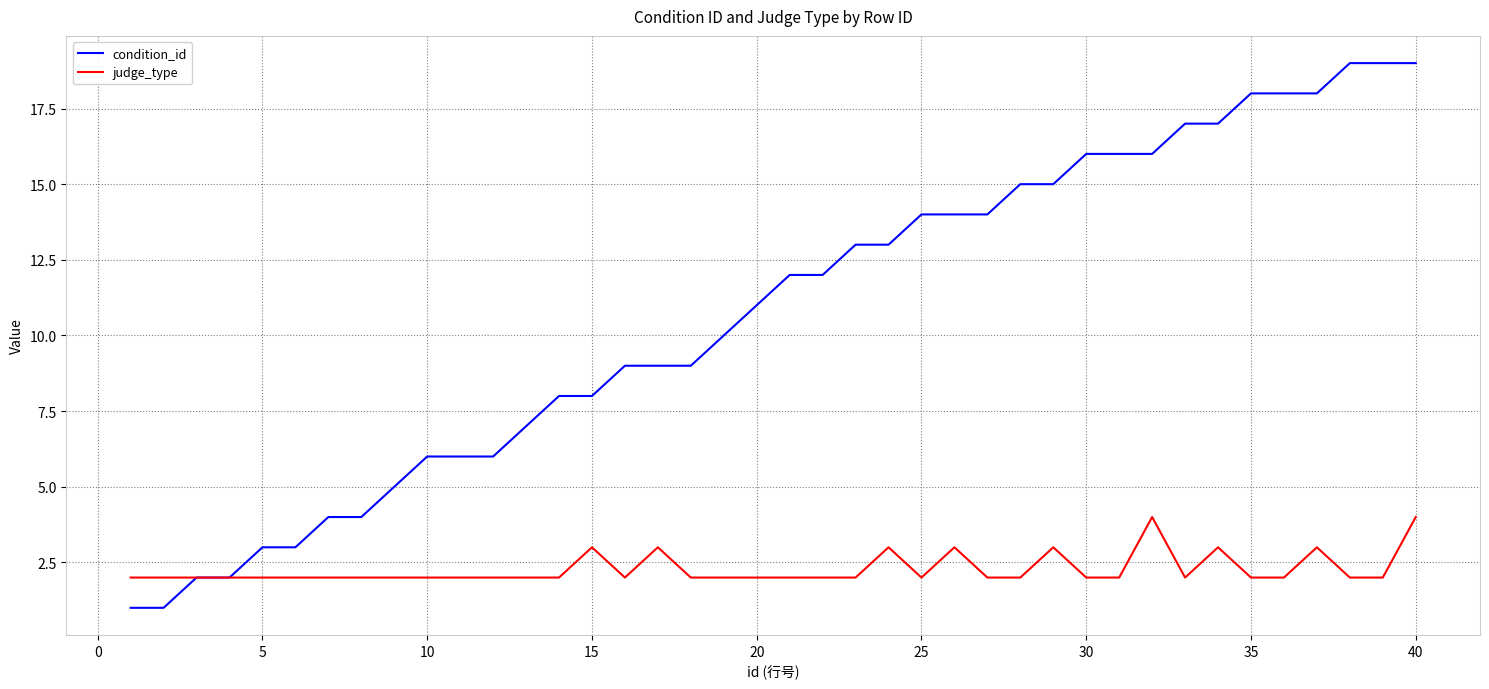

Which series has the largest total across all categories?

condition_id